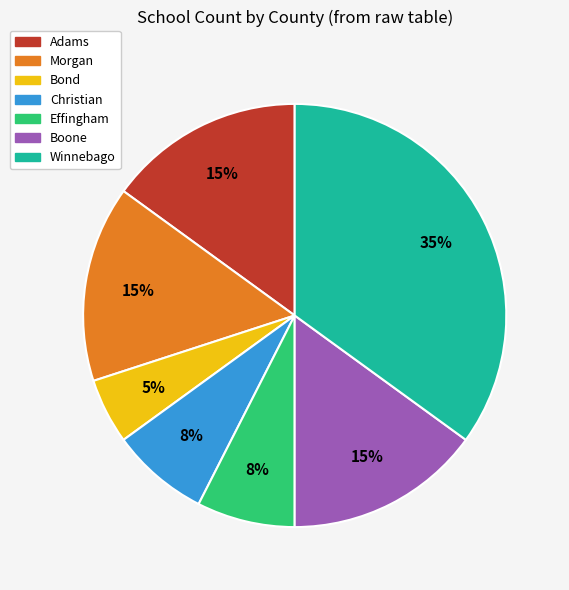

Count the number of slices in the pie.

7